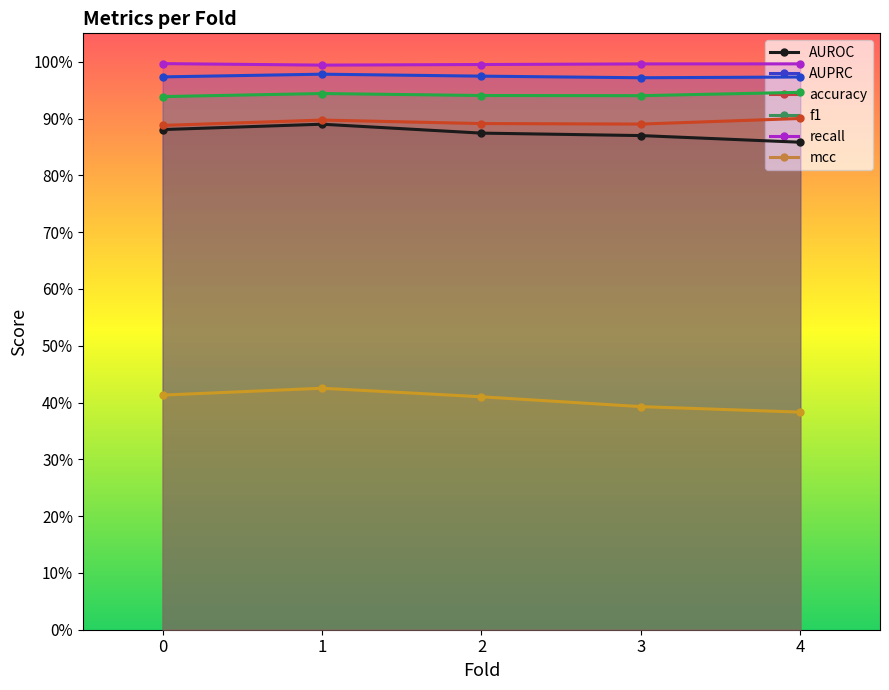

What is the total value across all series at 0?

5.1